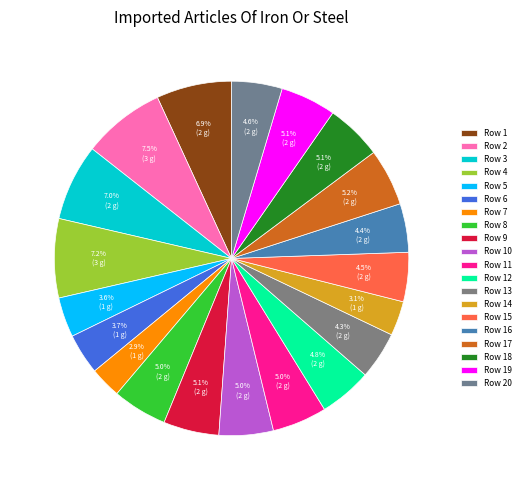

To the nearest percent, what portion does Row 20 represent?

5%